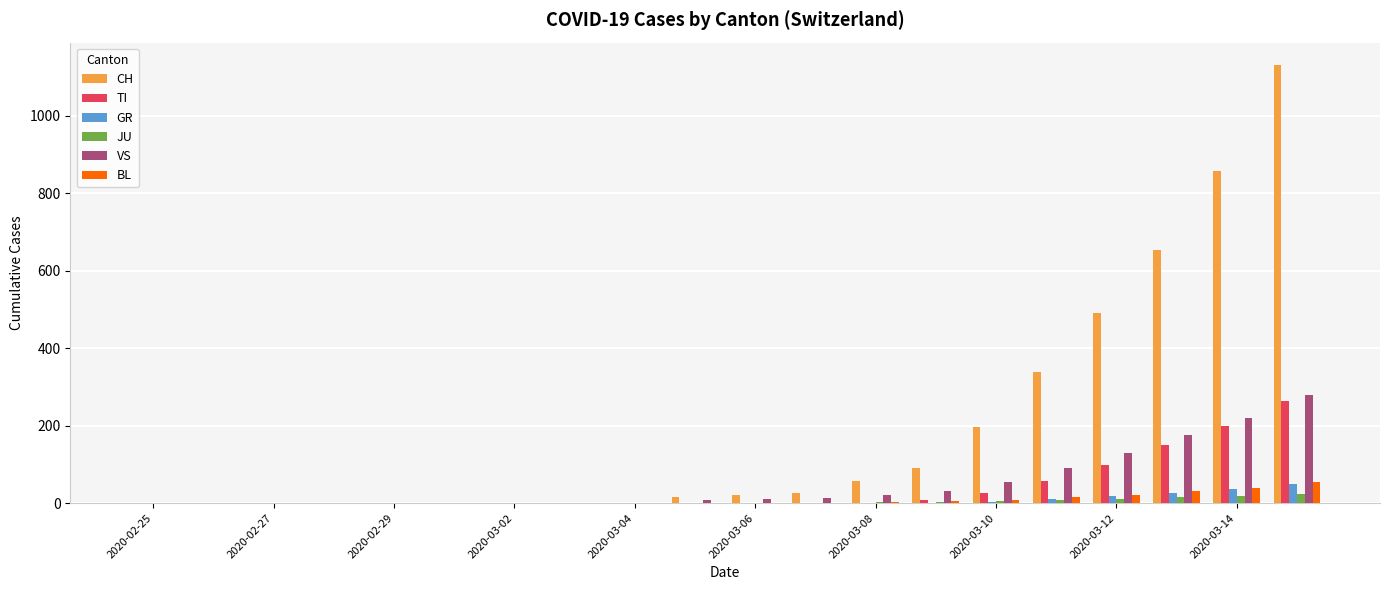

Which series has the largest total across all categories?

CH